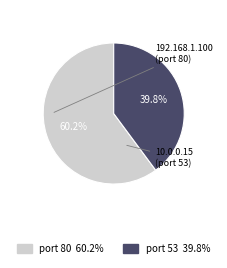

To the nearest percent, what is the average slice percentage?

50%